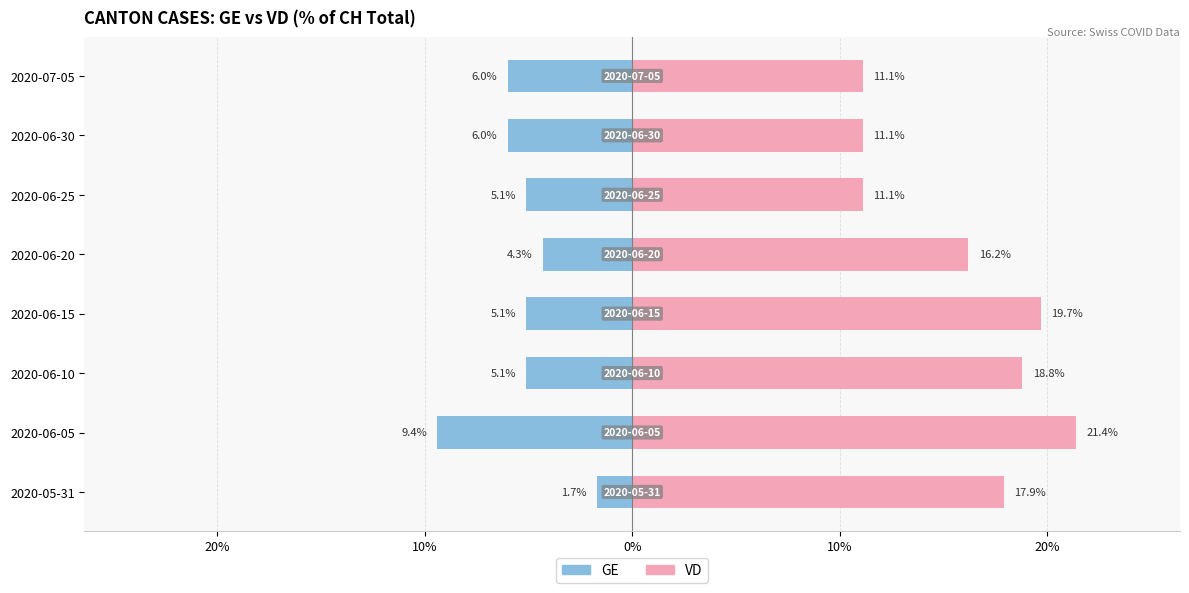

Reading right to left, list all the values displayed in this chart.

GE: -6.0	-6.0	-5.1	-4.3	-5.1	-5.1	-9.4	-1.7
VD: 11.1	11.1	11.1	16.2	19.7	18.8	21.4	17.9